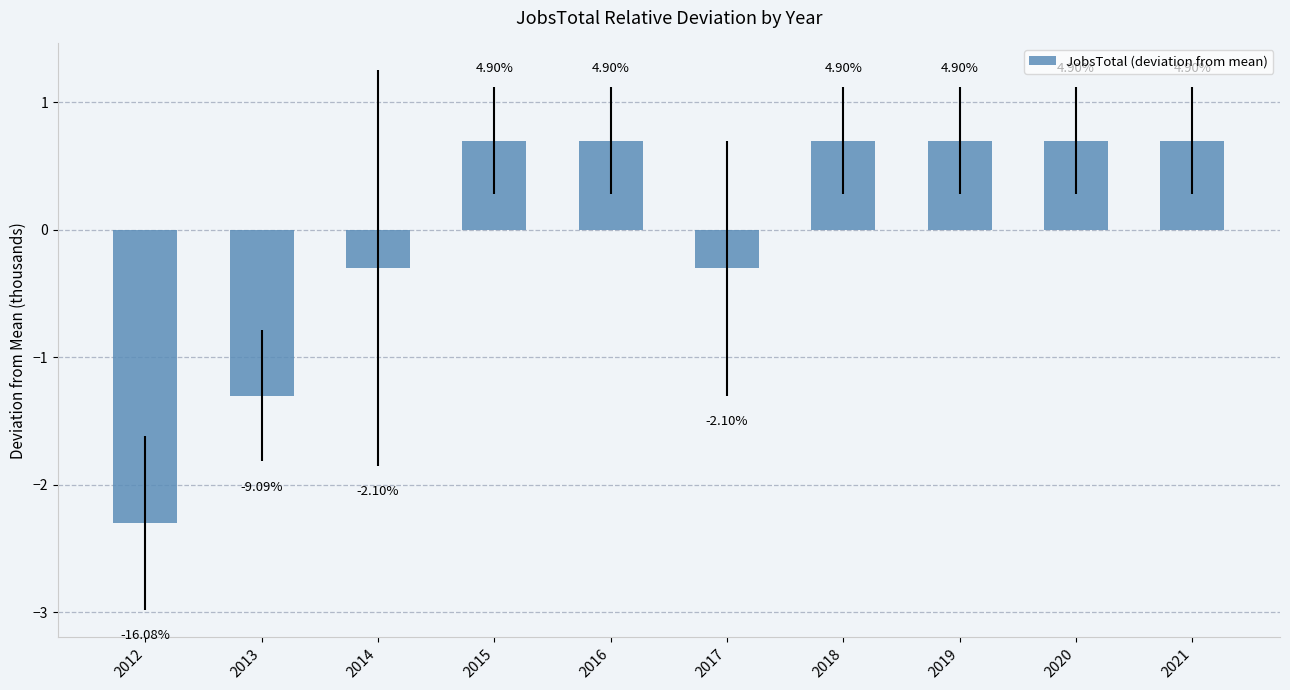

Are the bars grouped side by side (vs. stacked)?

No